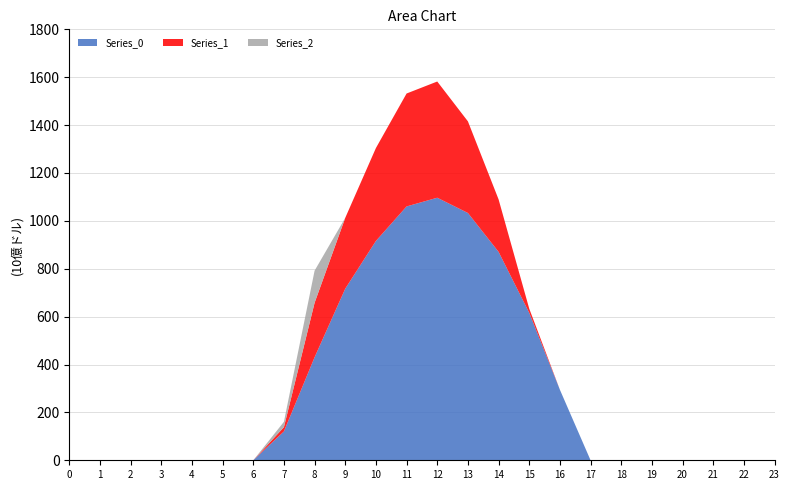

Reading left to right, transcribe all the data shown in this chart.

Series_0: 0=0.0	1=0.0	2=0.0	3=0.0	4=0.0	5=0.0	6=0.0	7=120.6	8=430.3	9=716.9	10=916.2	11=1060.3	12=1096.7	13=1032.9	14=870.6	15=615.9	16=294.5	17=0.0	18=0.0	19=0.0	20=0.0	21=0.0	22=0.0	23=0.0
Series_1: 0=0.0	1=0.0	2=0.0	3=0.0	4=0.0	5=0.0	6=0.0	7=17.7	8=227.5	9=295.9	10=388.1	11=471.7	12=485.4	13=382.7	14=219.2	15=17.3	16=0.0	17=0.0	18=0.0	19=0.0	20=0.0	21=0.0	22=0.0	23=0.0
Series_2: 0=0.0	1=0.0	2=0.0	3=0.0	4=0.0	5=0.0	6=0.0	7=22.3	8=134.2	9=0.0	10=0.0	11=0.0	12=0.0	13=0.0	14=0.0	15=0.0	16=0.0	17=0.0	18=0.0	19=0.0	20=0.0	21=0.0	22=0.0	23=0.0